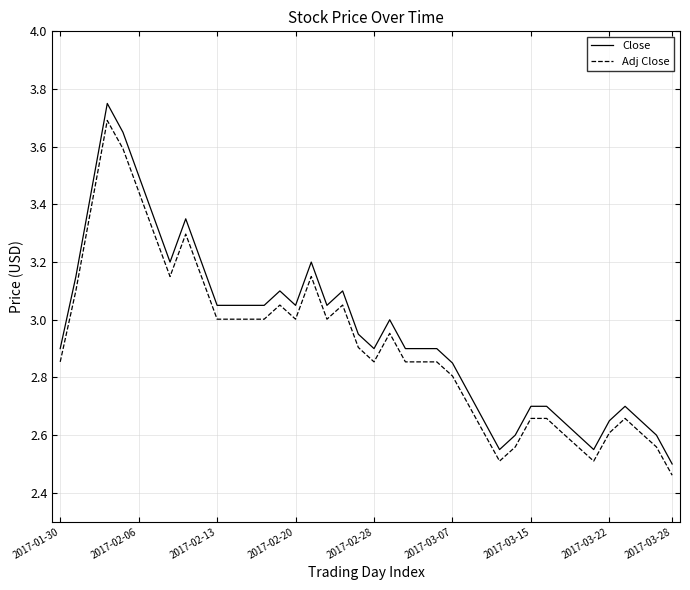

True or false: Close and Adj Close intersect in this chart.

False